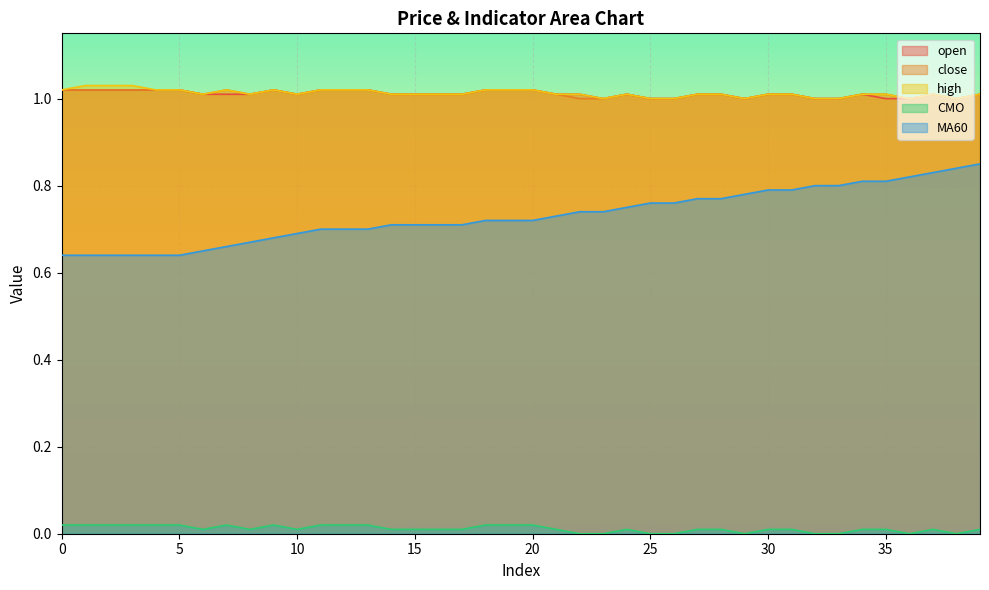

True or false: close has more than 0 interior local peaks.

True